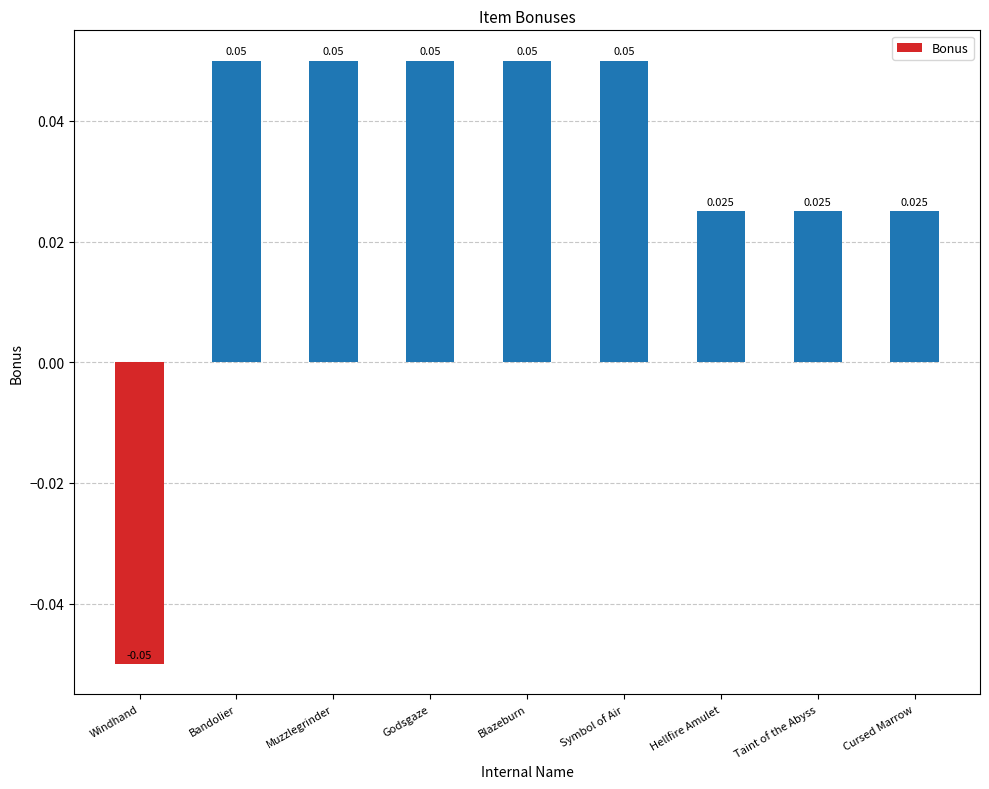

What is the label of the 1st bar from the right?

Cursed Marrow